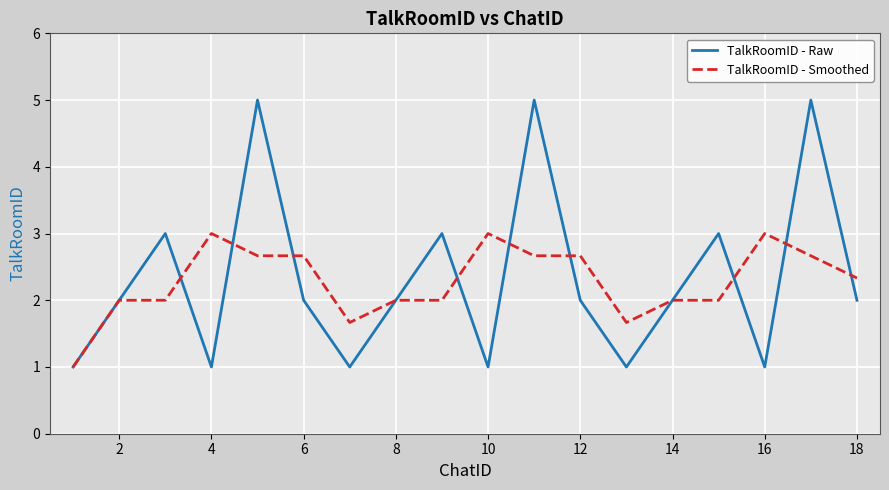

Which series has the widest spread of values?

TalkRoomID - Raw